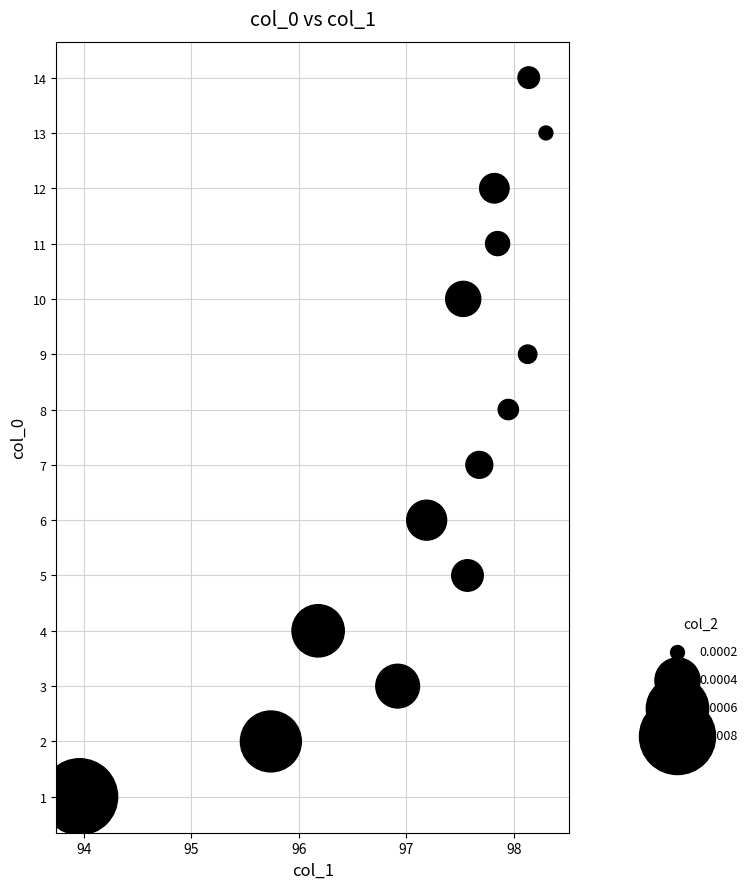

What is the range of Y values (max minus min)?

13